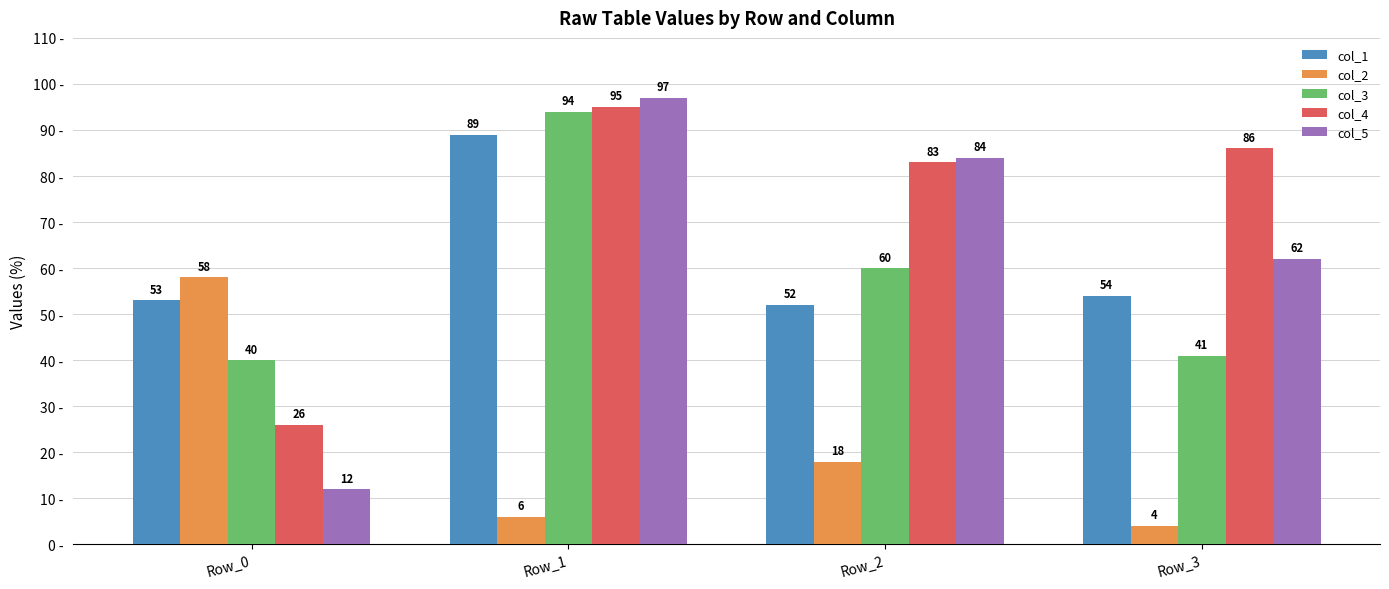

What is the value of the col_4 bar at the 2nd from the left?

95